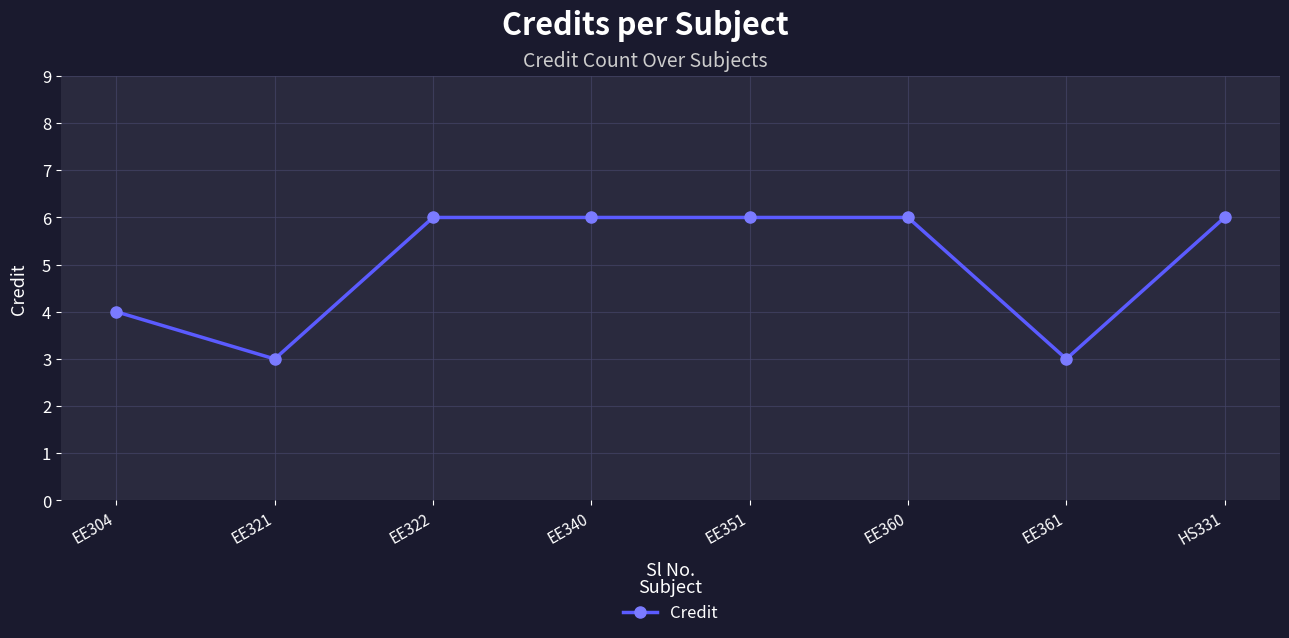

Where is the data nearest to the value 4?

EE304